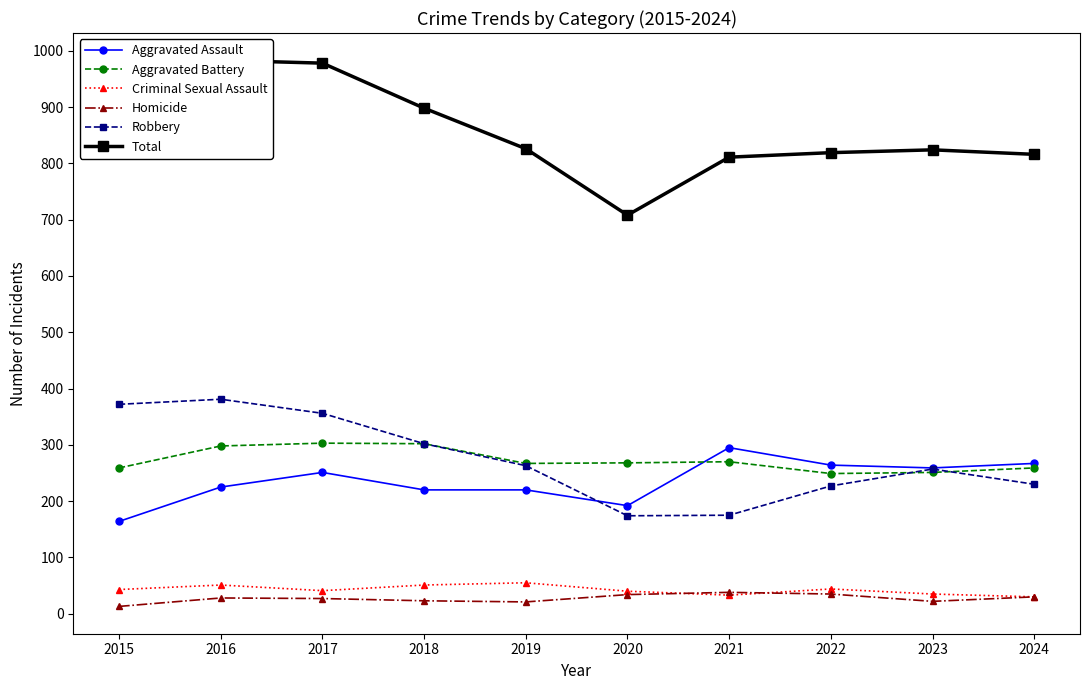

Is the value of Criminal Sexual Assault at 2016 greater than the value of Aggravated Battery at 2020?

No